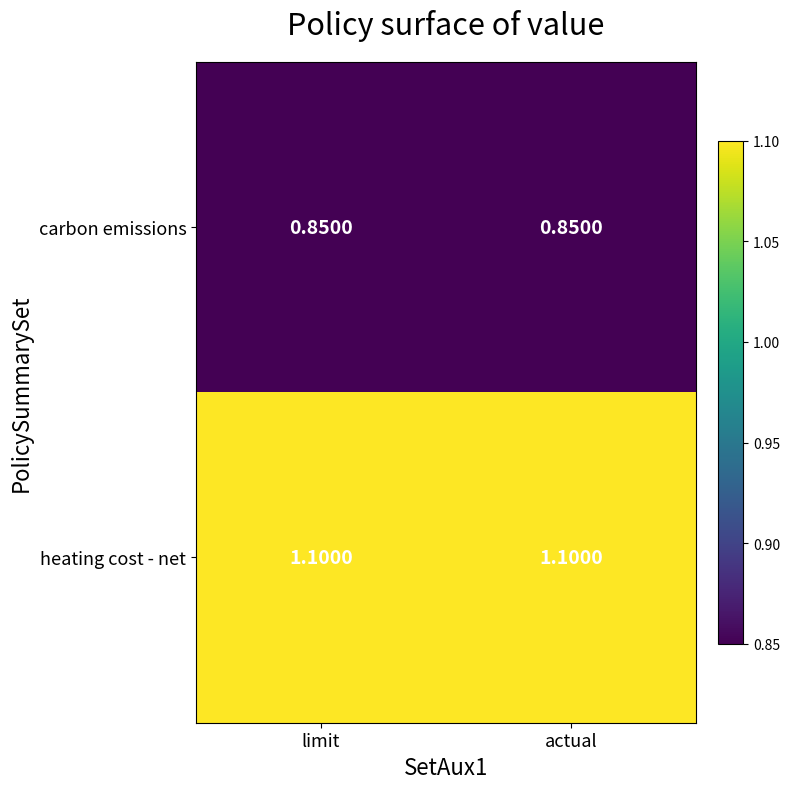

List the series in order of their peak value, lowest first.

carbon emissions, heating cost - net